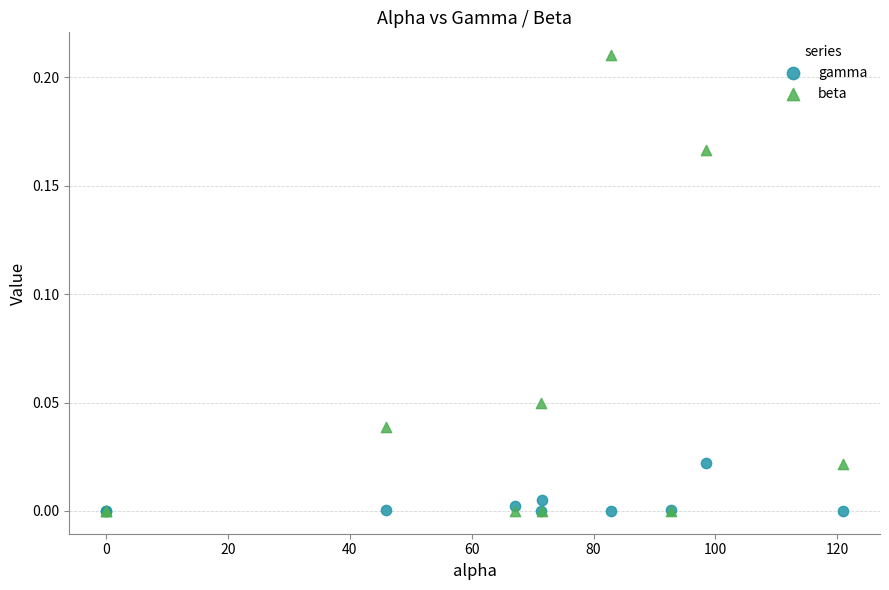

Which series reaches the maximum Y coordinate?

beta